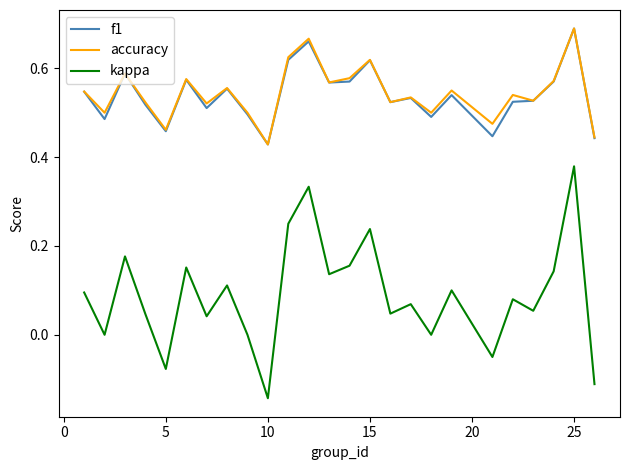

Which series has the widest spread of values?

kappa